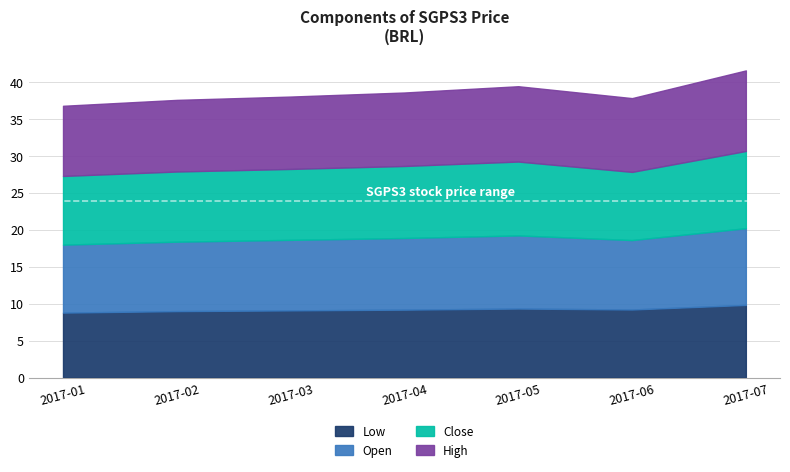

Is it true that low equals 9.0 at 2017-02?

True